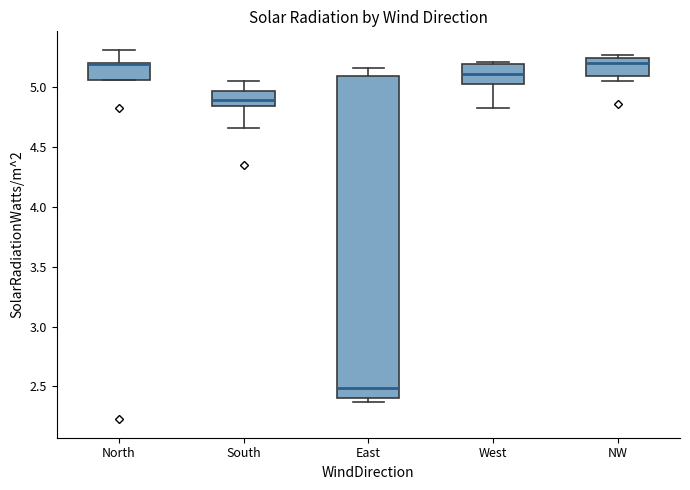

Which box is the tallest, from its lower edge to its upper edge?

East